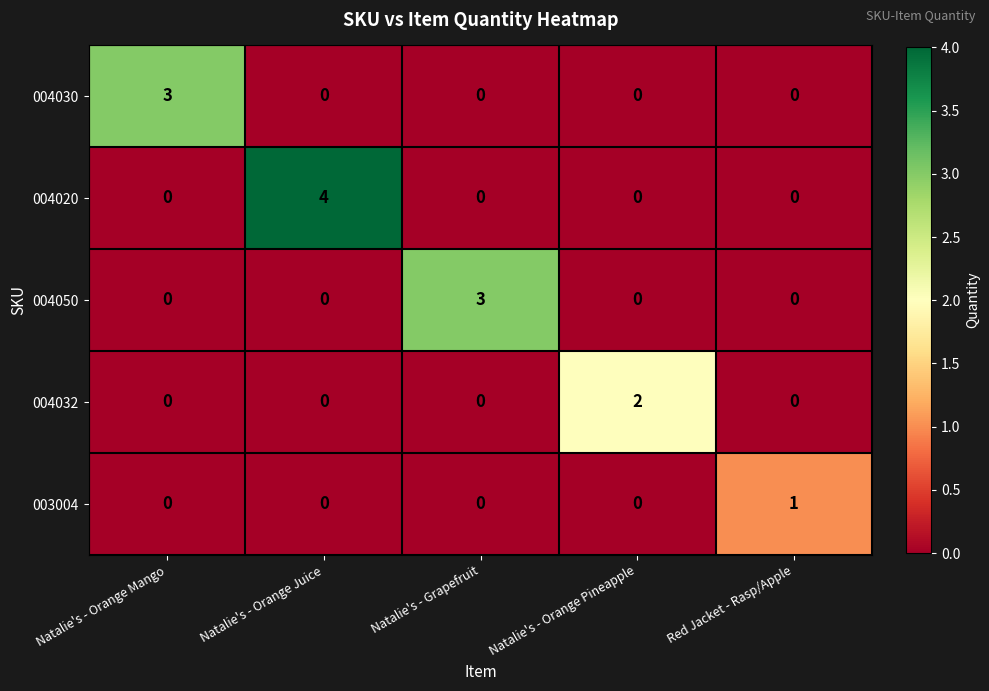

Is it true that 004030 equals 0 at Natalie's - Orange Pineapple?

True